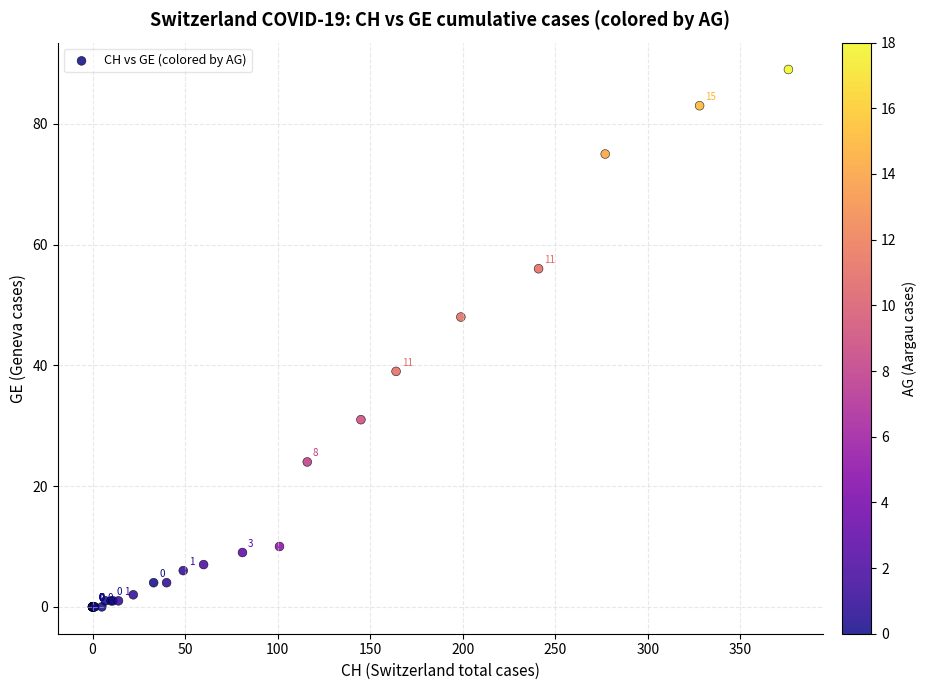

What Y value in the scatter plot is closest to 44?

48